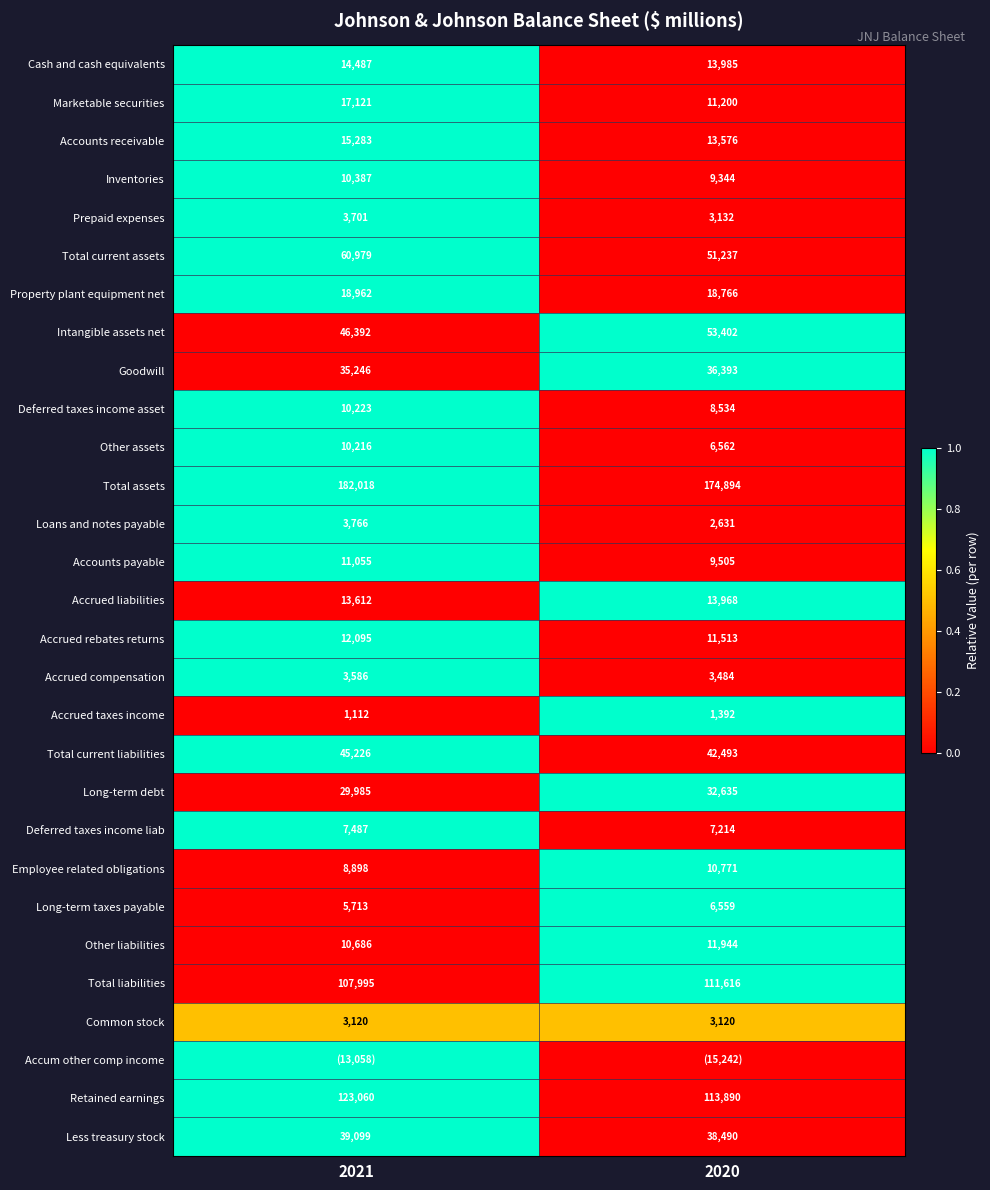

Is the value of Other assets at 2020 greater than the value of Less treasury stock at 2020?

No